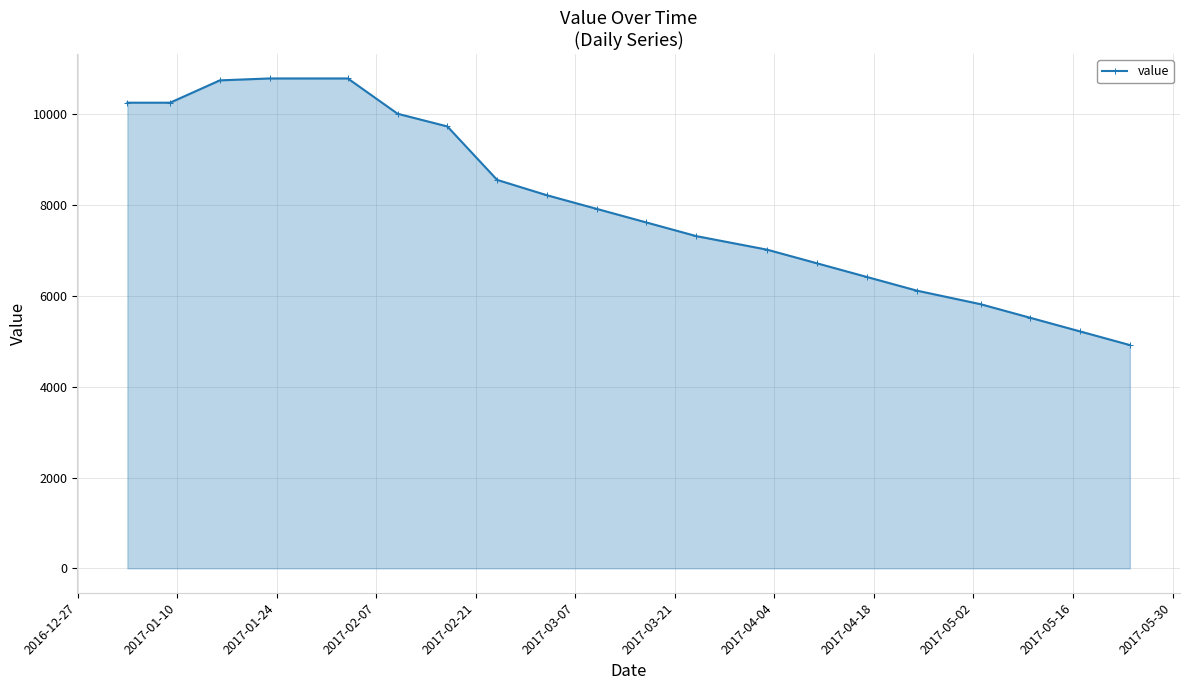

What is the value of the 1st point from the left?

10256